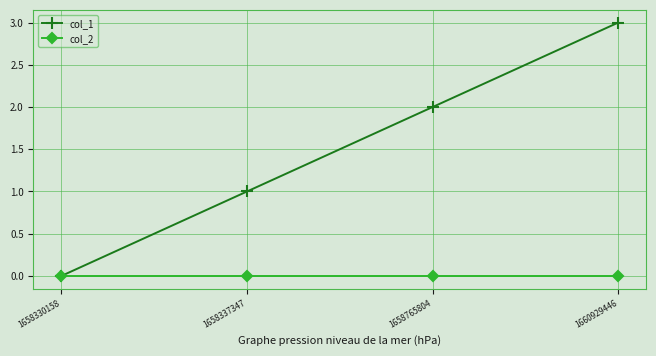

What is the difference between the second highest and minimum values in the col_1 series?

2